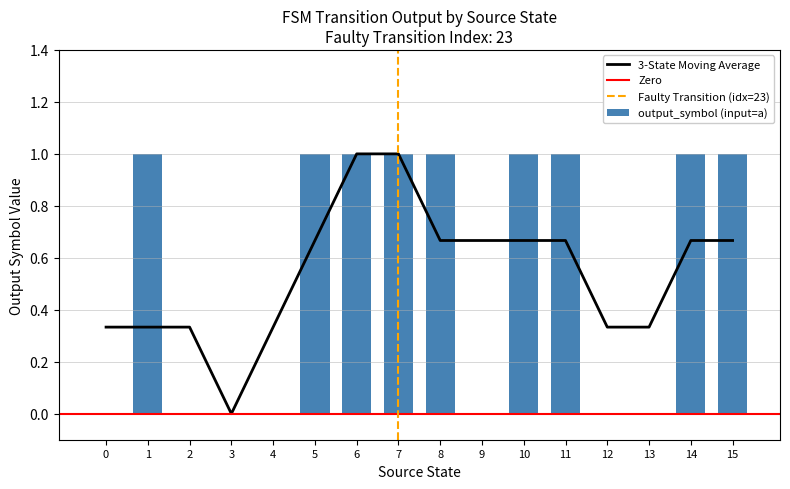

The chart shows a value of -1 at 5. True or false?

False